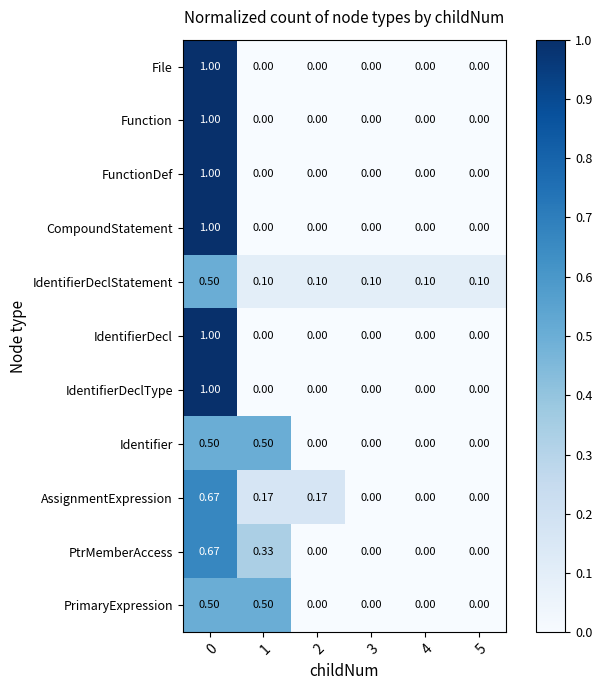

Which series has the largest total across all categories?

AssignmentExpression